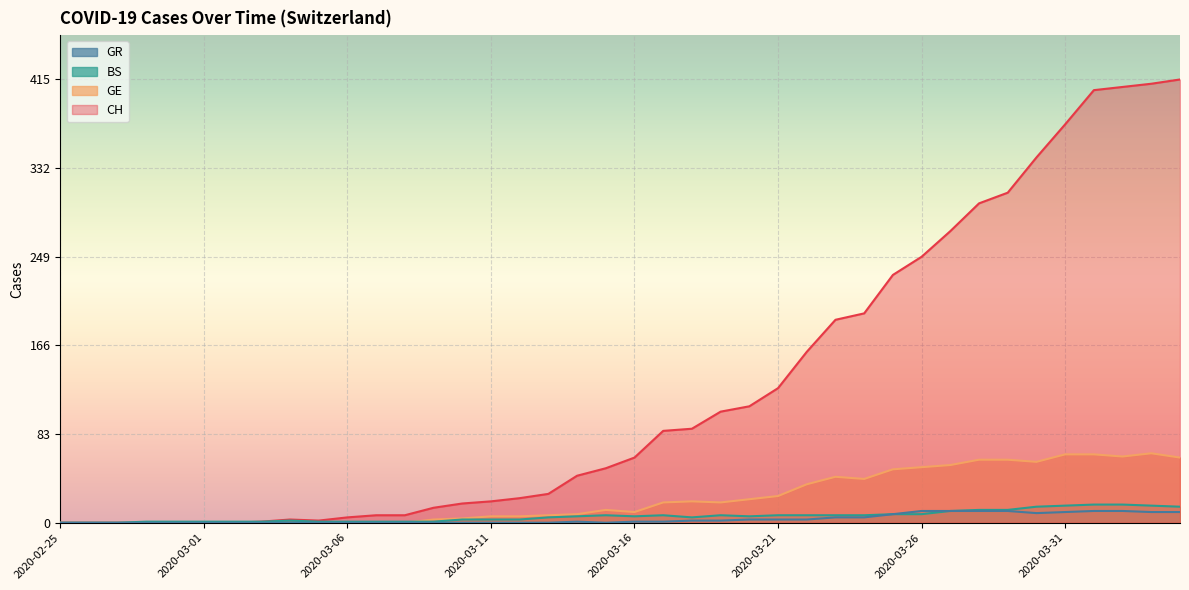

How many lines are shown in the chart?

4